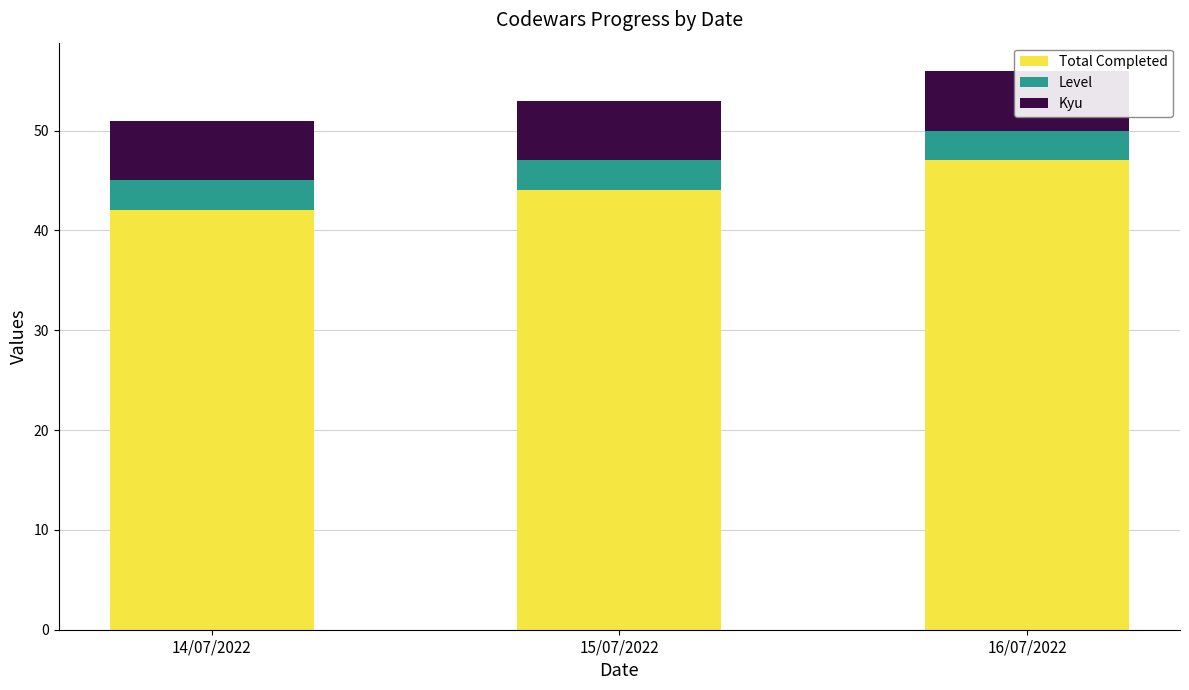

What position from the left is 15/07/2022?

2